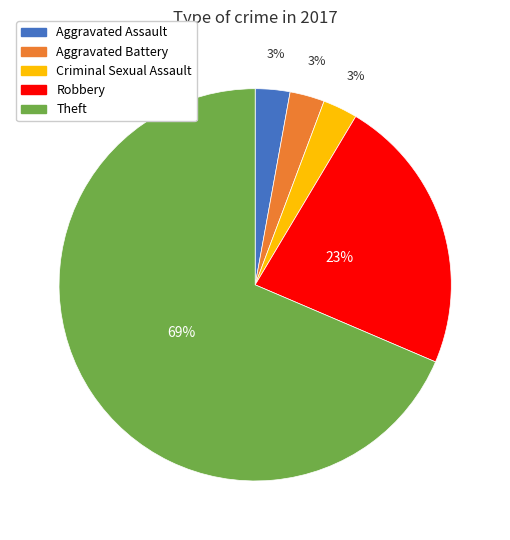

How many segments does this pie chart have?

5